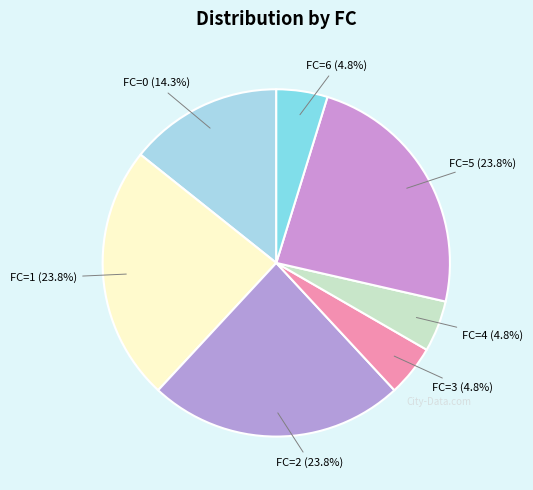

What percentage do FC=0 and FC=5 together represent?

38.1%